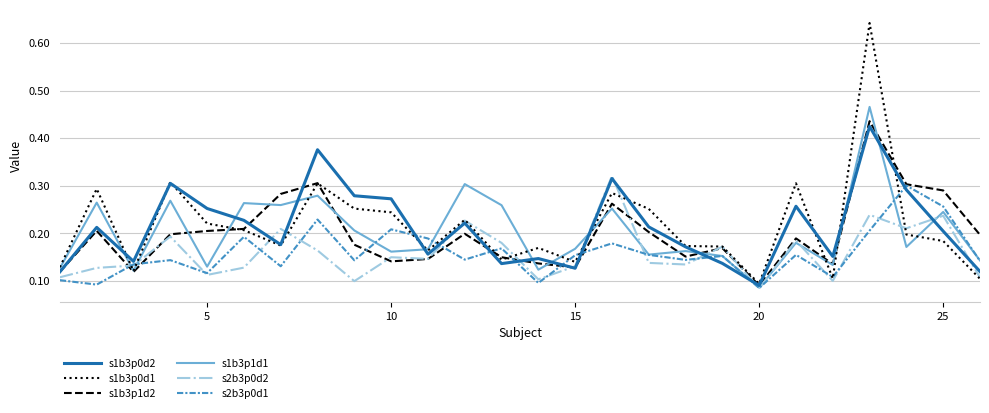

Which series has the largest range (max minus min)?

s1b3p0d1